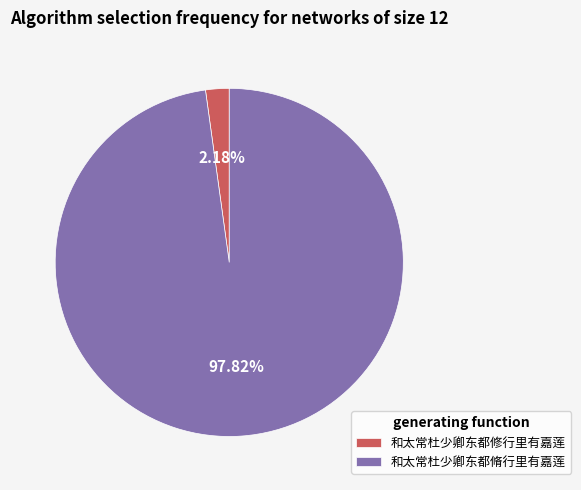

Which has a higher value, 和太常杜少卿东都修行里有嘉莲 or 和太常杜少卿东都脩行里有嘉莲?

和太常杜少卿东都脩行里有嘉莲